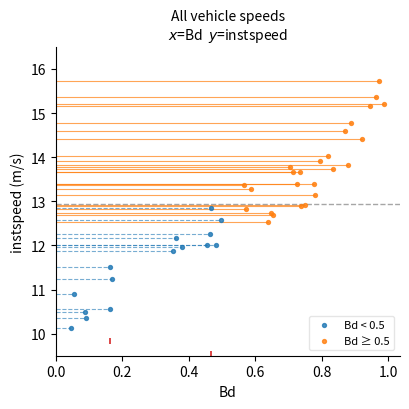

Which series reaches the minimum Y coordinate?

Bd < 0.5